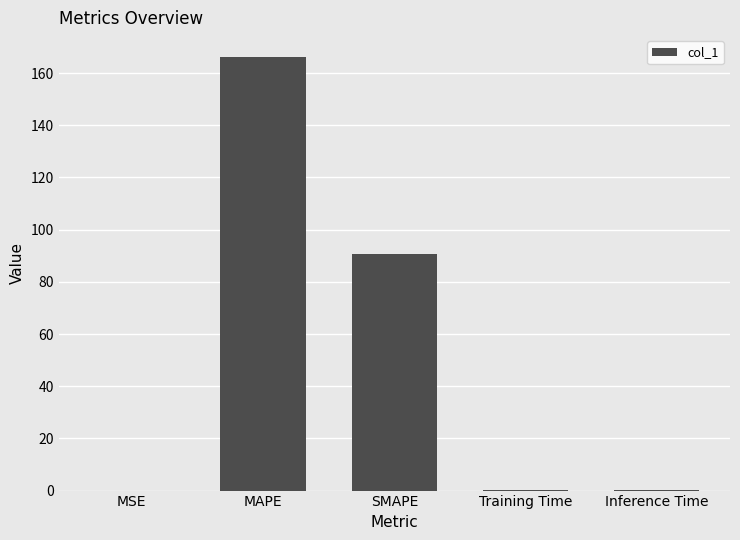

What is the sum of all values?

257.1